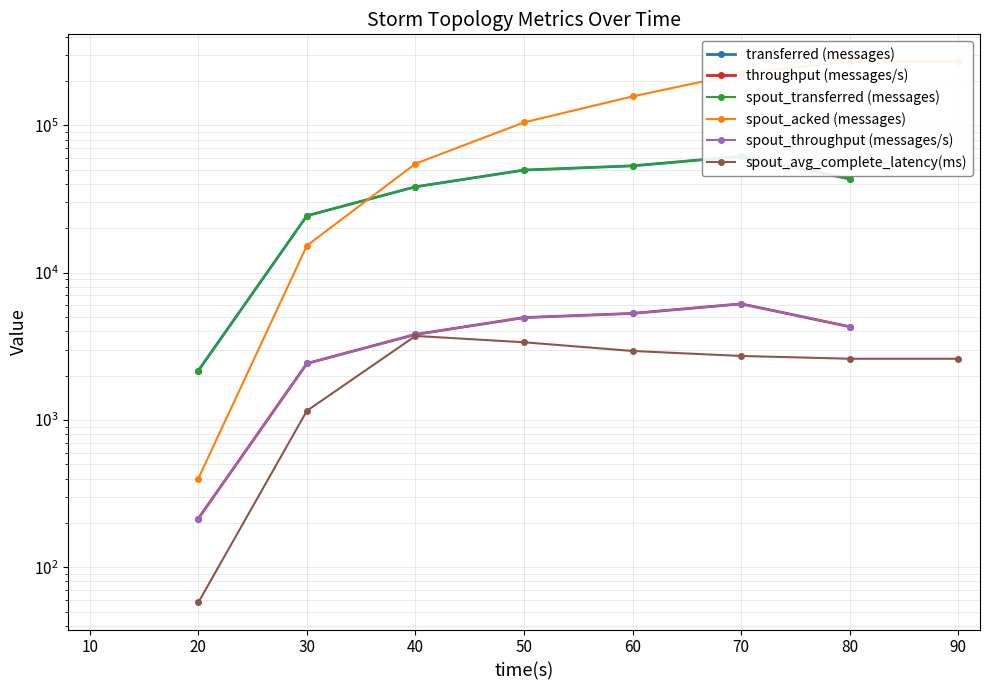

Which series changed the most between 20 and 70?

spout_acked (messages)